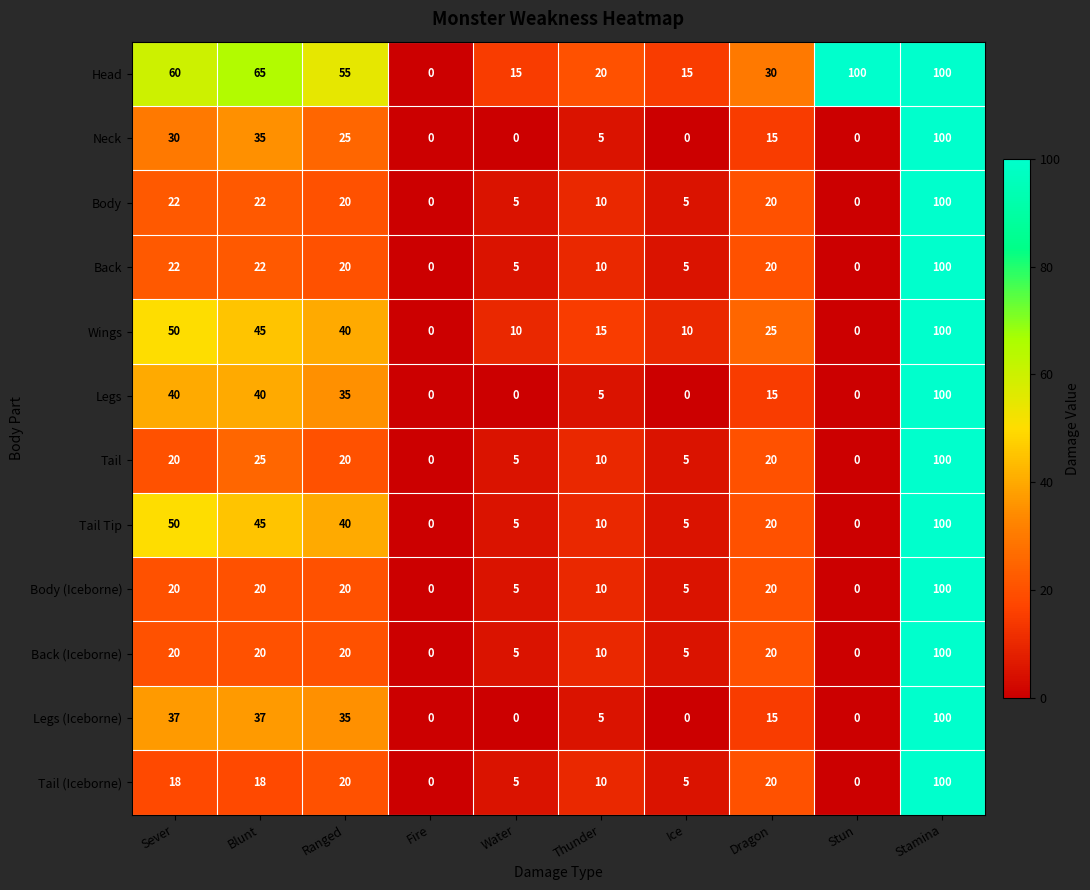

What is the greatest value displayed?

100